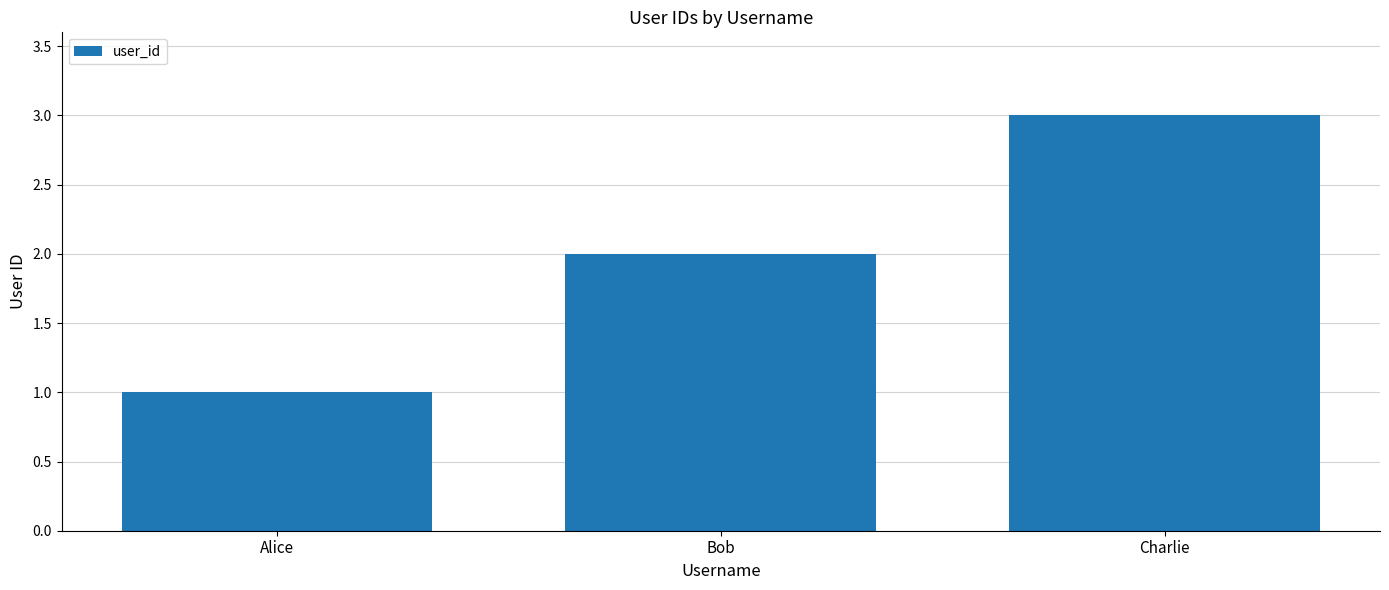

How many series are shown in this chart?

1